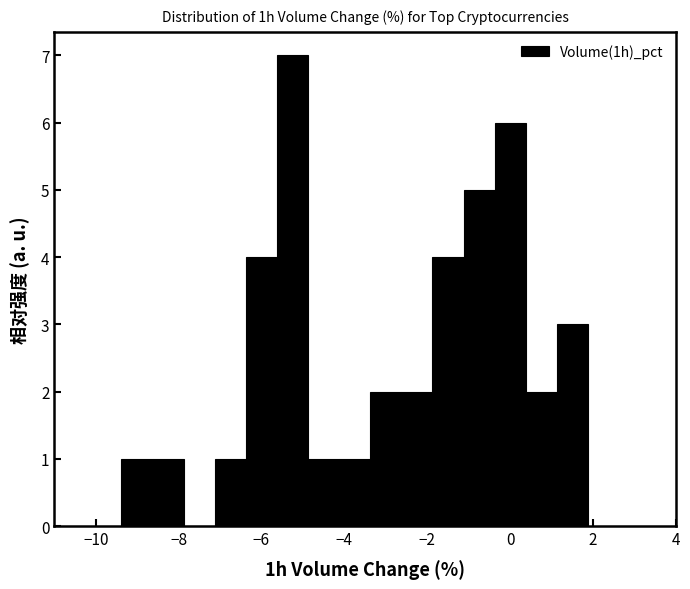

Around what value on the x-axis is the tallest bar? Give the approximate position of its centre, as read against the axis.

-5.2